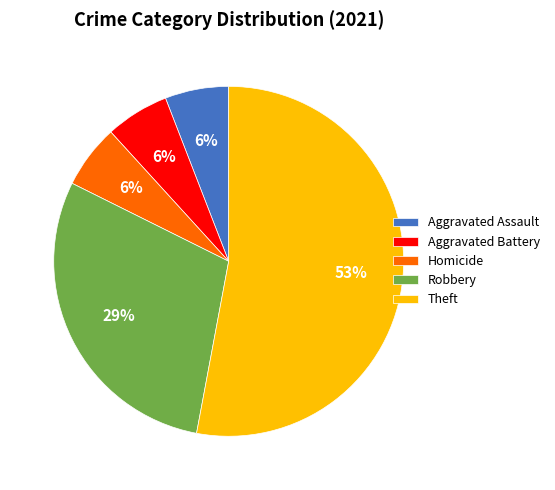

To the nearest percent, what portion does Aggravated Battery represent?

6%